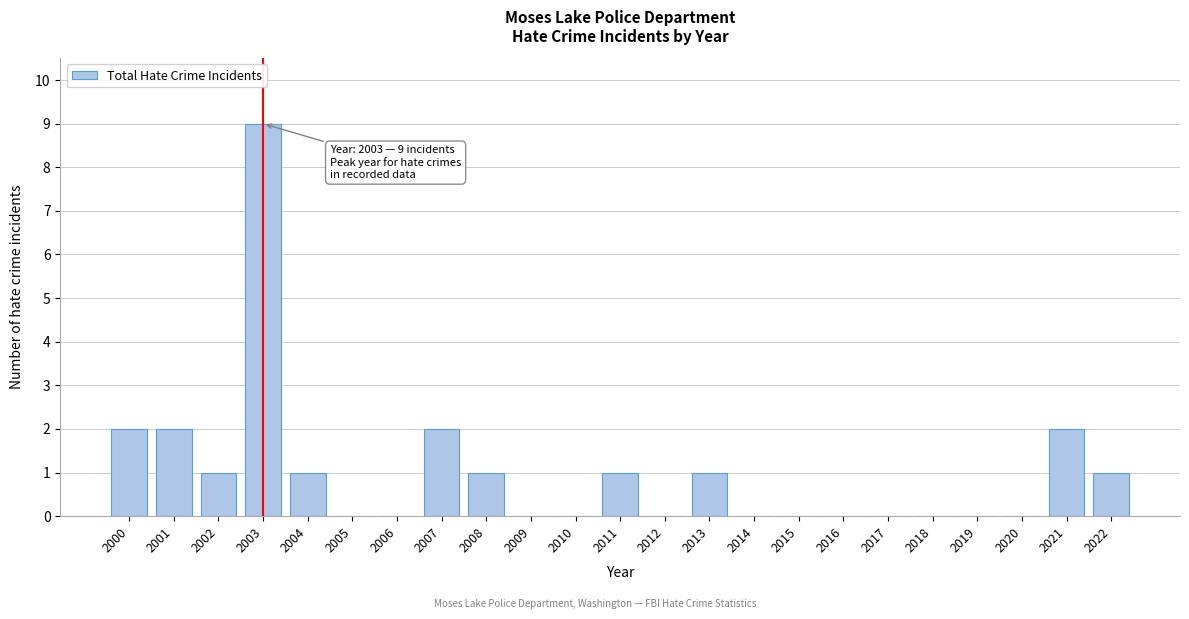

Reading right to left, transcribe all the data shown in this chart.

2022=1	2021=2	2020=0	2019=0	2018=0	2017=0	2016=0	2015=0	2014=0	2013=1	2012=0	2011=1	2010=0	2009=0	2008=1	2007=2	2006=0	2005=0	2004=1	2003=9	2002=1	2001=2	2000=2